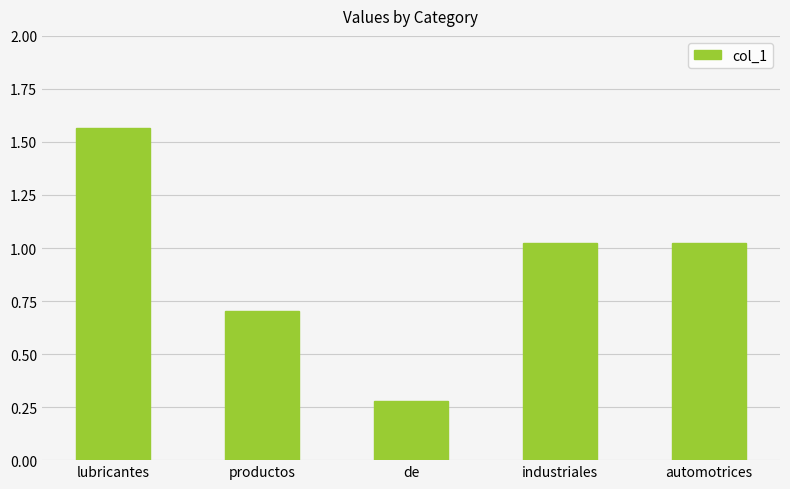

Which has a higher value, lubricantes or automotrices?

lubricantes